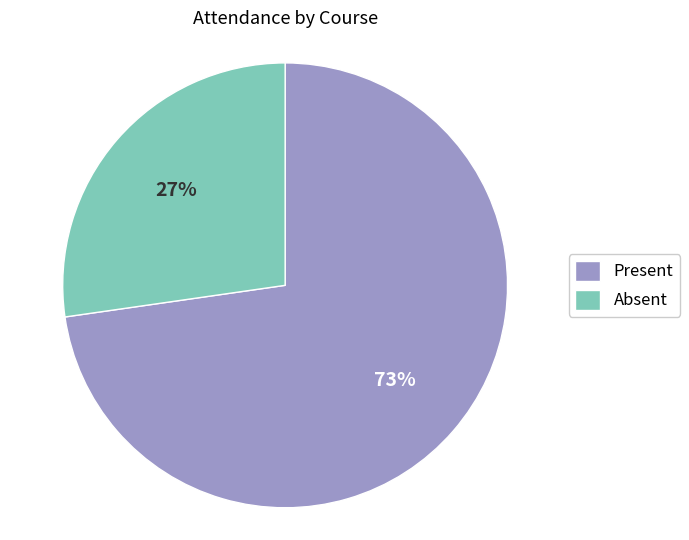

To the nearest percent, what is the average slice percentage?

50%